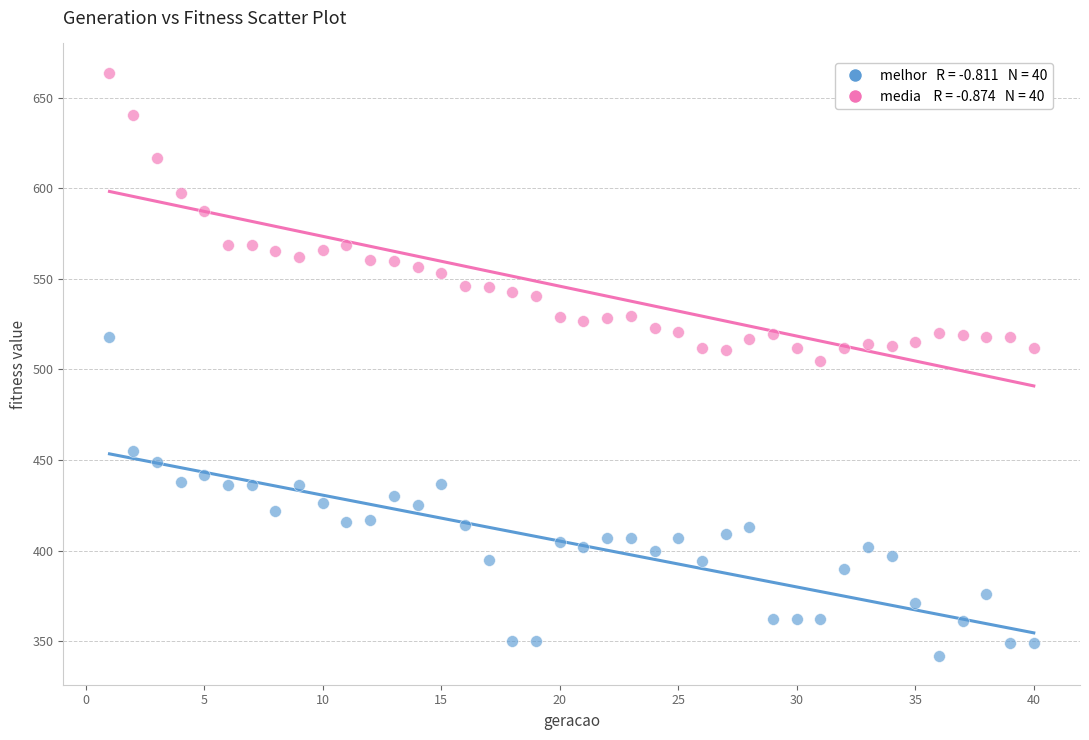

Across all data points, what is the range of Y values (max minus min)?

322.0